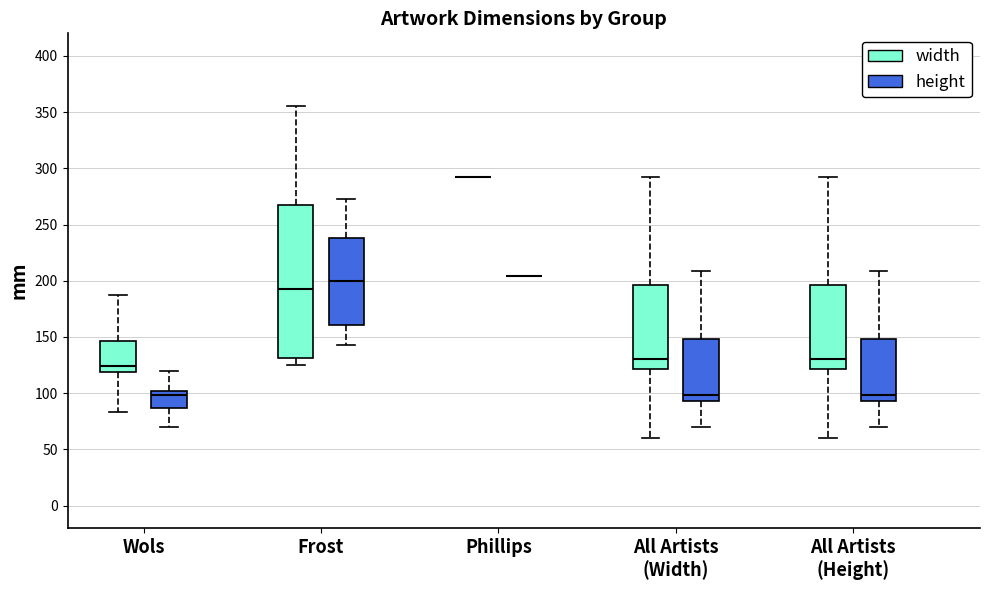

Reading left to right, transcribe this box plot: for each box, give where its median line is, the range the box spans, and where its two whiskers end, as read against the y-axis. The values are not printed on the chart, so give them approximately, as read against the axis.

Wols (width): median 125, box 120 to 145, whiskers 85 to 185
Wols (height): median 100 (just below the box's upper edge), box 85 to 100, whiskers 70 to 120
Frost (width): median 195, box 130 to 265, whiskers 125 to 355
Frost (height): median 200, box 160 to 240, whiskers 145 to 275
Phillips (width): box collapsed to a line at 290, whiskers 290 to 290
Phillips (height): box collapsed to a line at 205, whiskers 205 to 205
All Artists (Width) (width): median 130, box 120 to 195, whiskers 60 to 290
All Artists (Width) (height): median 100, box 95 to 150, whiskers 70 to 210
All Artists (Height) (width): median 130, box 120 to 195, whiskers 60 to 290
All Artists (Height) (height): median 100, box 95 to 150, whiskers 70 to 210